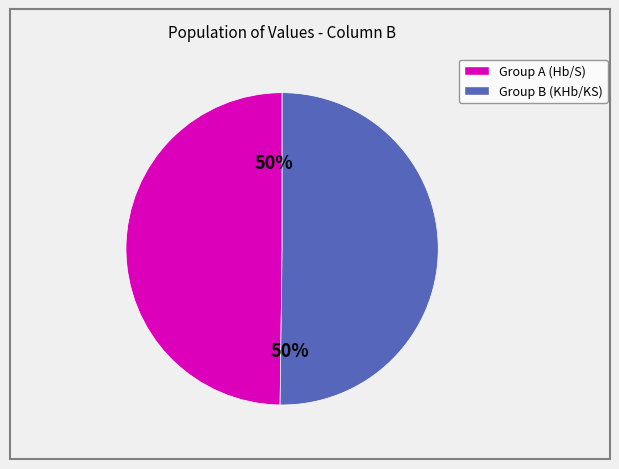

To the nearest percent, what portion does Group B (KHb/KS) represent?

50%